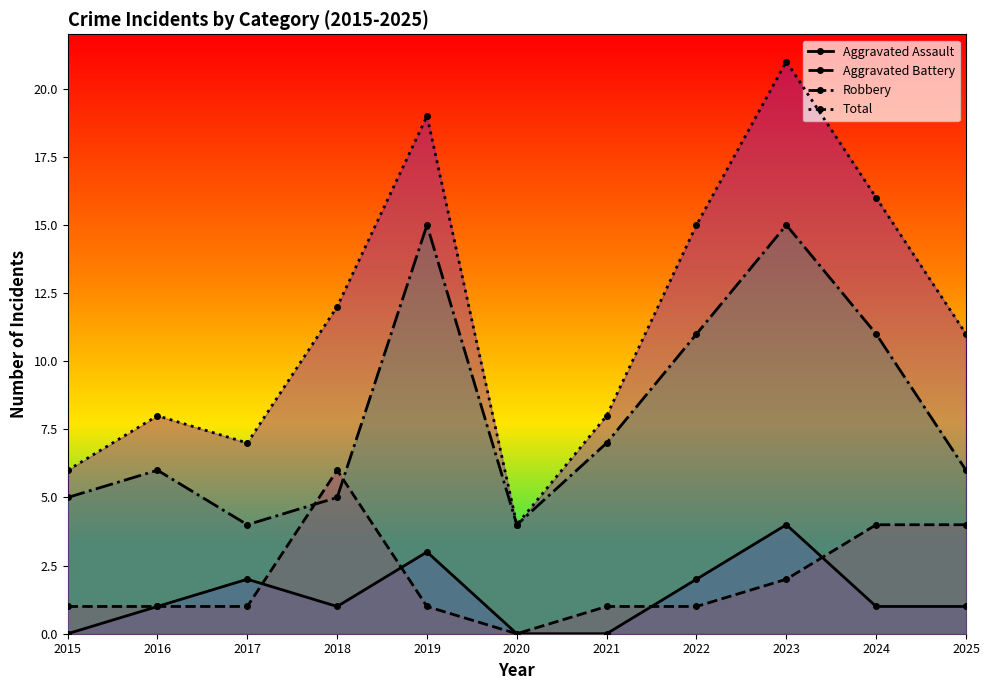

Where is the first local maximum for Aggravated Battery?

2018